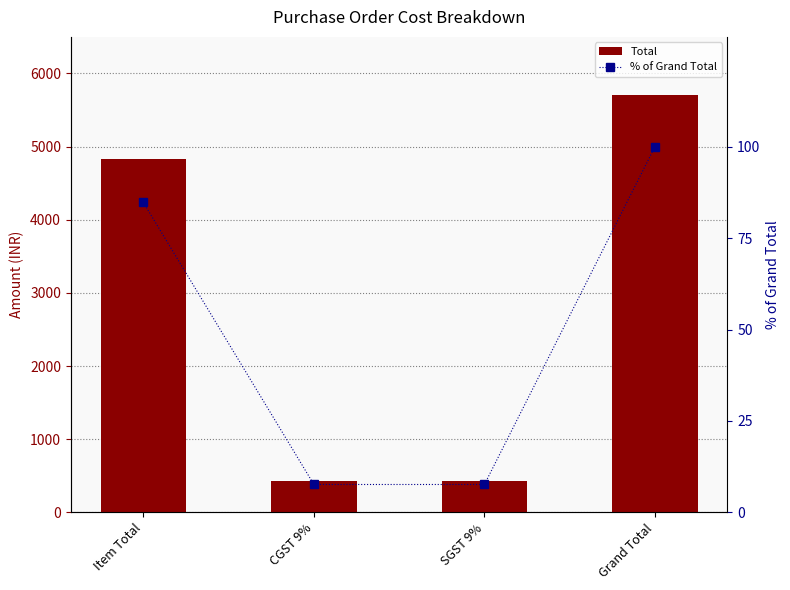

How many series are shown in this chart?

2